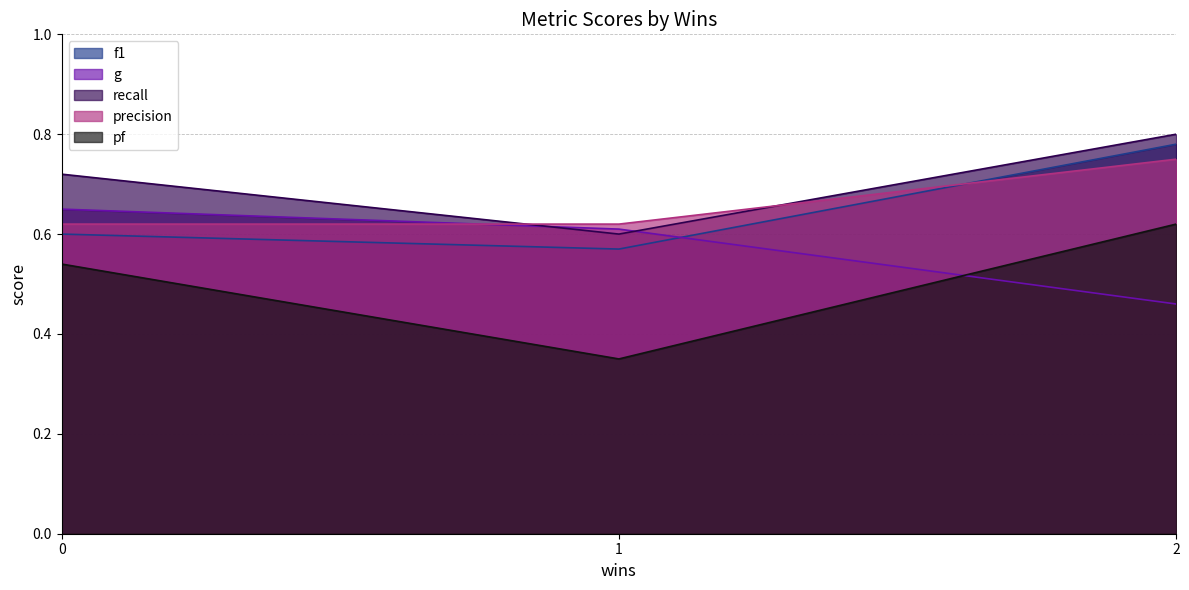

At 0, list the series in order from largest to smallest.

recall, g, precision, f1, pf